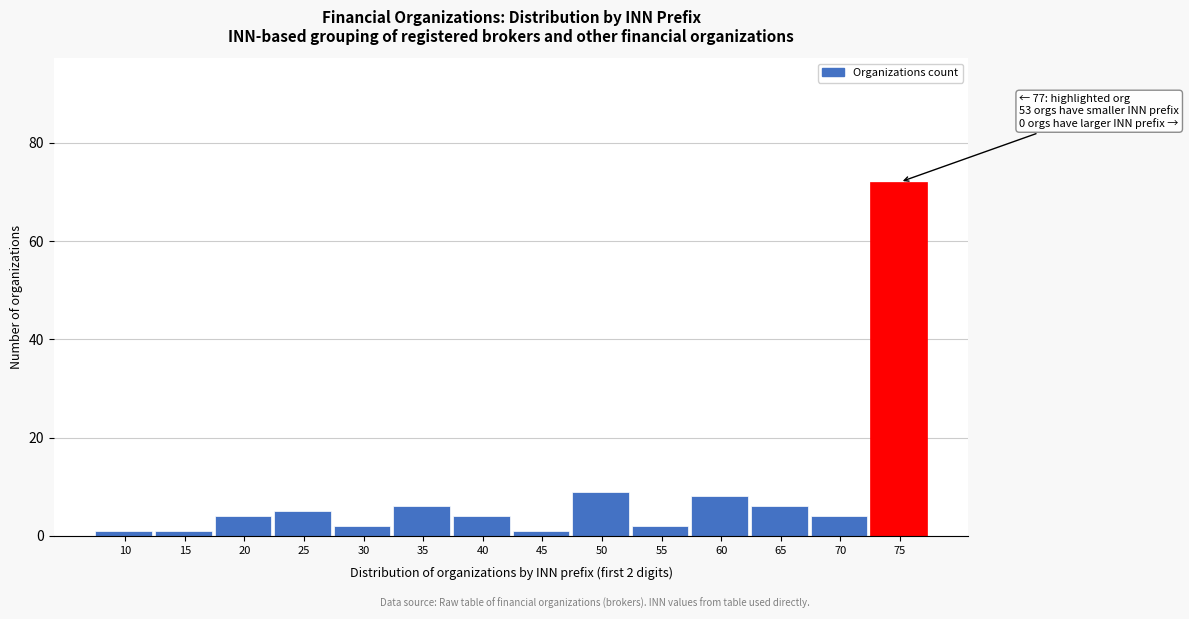

Reading left to right, transcribe all the data shown in this chart.

1	1	4	5	2	6	4	1	9	2	8	6	4	72